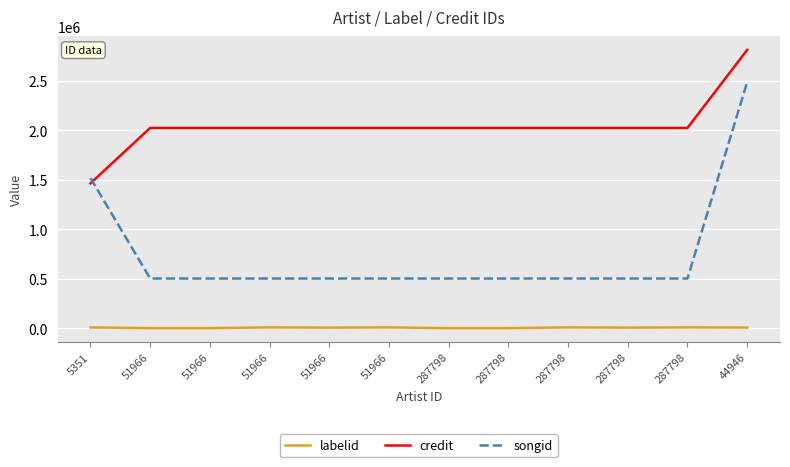

At which category is the sum across all series the highest?

44946